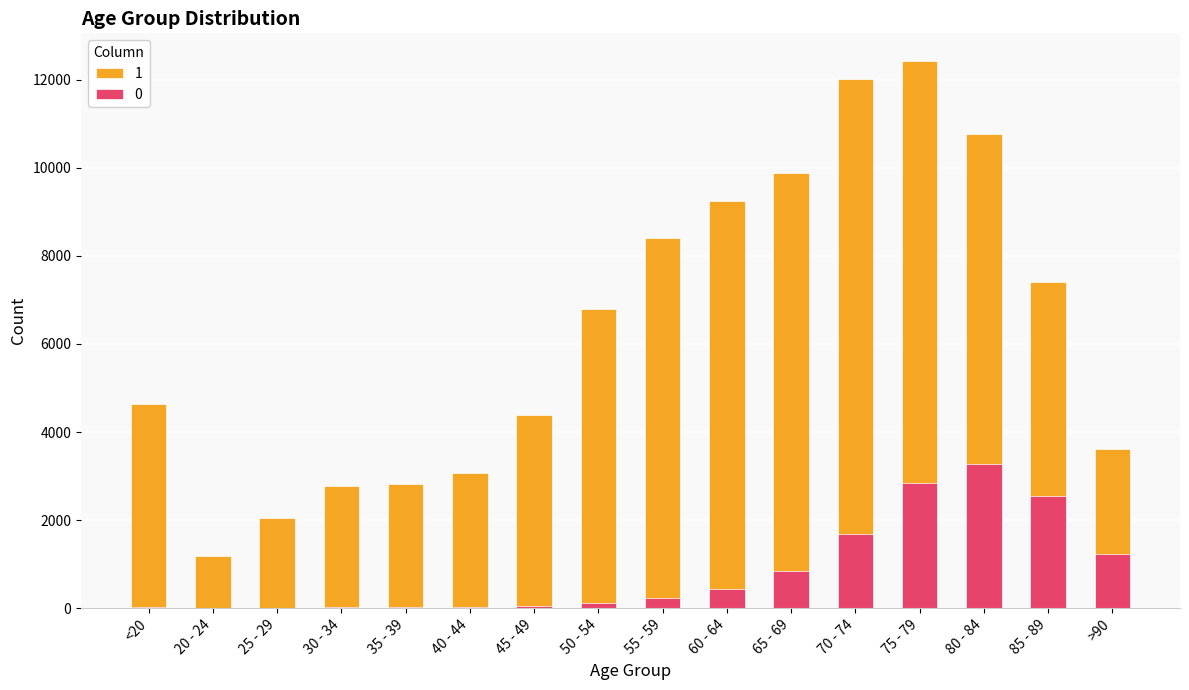

Between 45 - 49 and 55 - 59, which series saw the biggest shift?

1